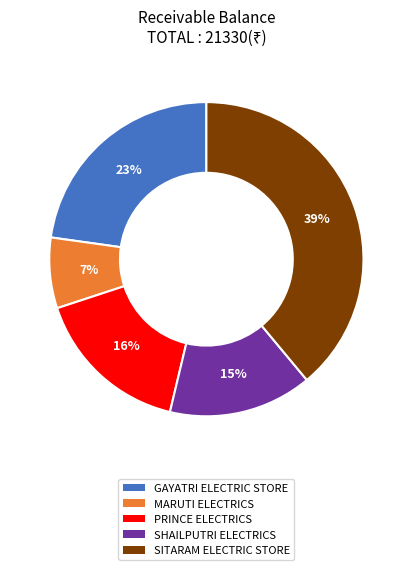

The PRINCE ELECTRICS slice represents 23% of the pie. True or false?

False